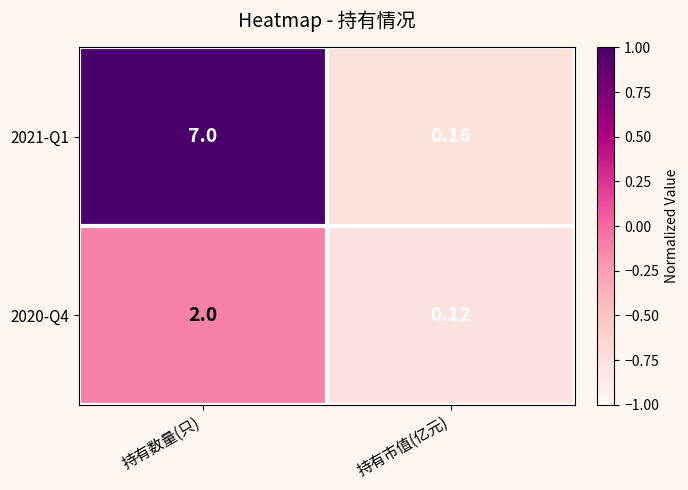

At which category is the sum across all series the highest?

持有数量(只)